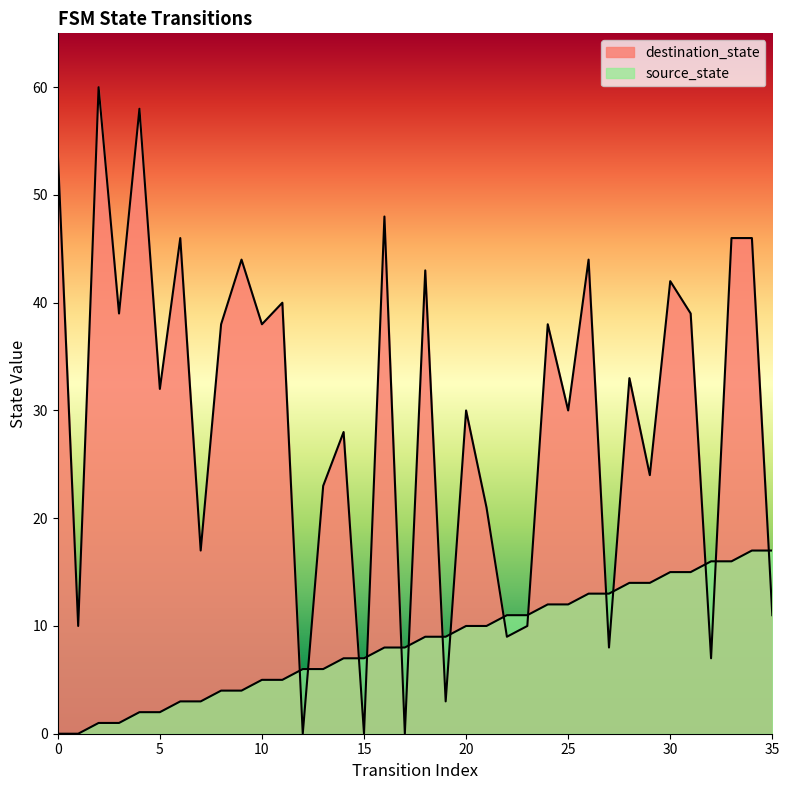

How many data points in source_state are above 9?

16